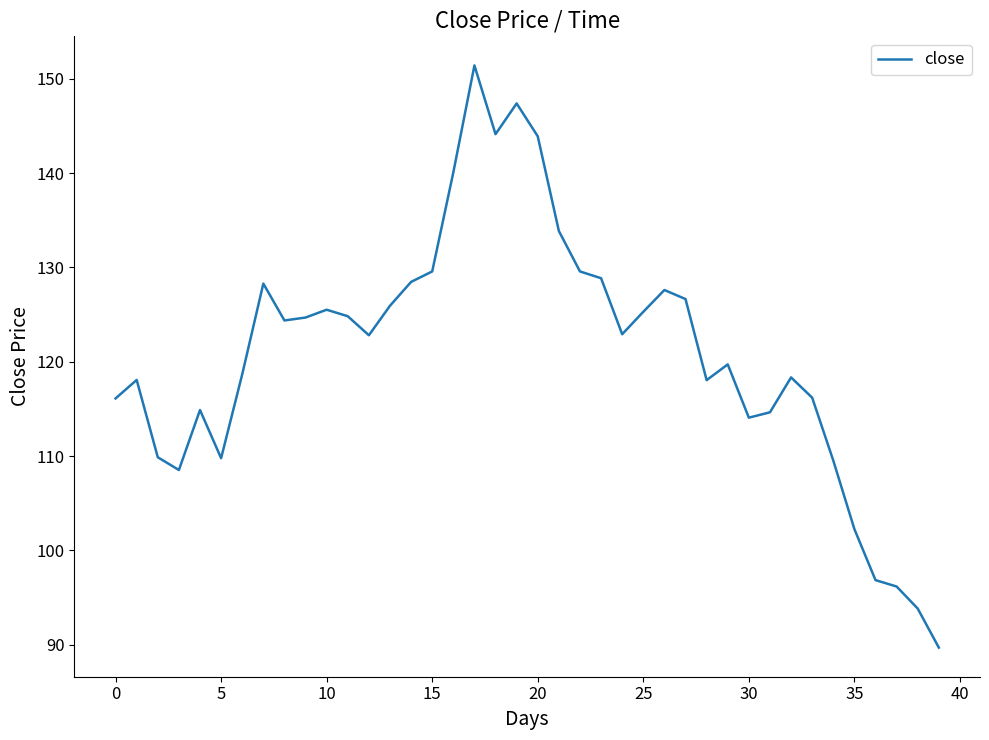

How many interior local valleys (lower than both neighbors) does the data have?

8